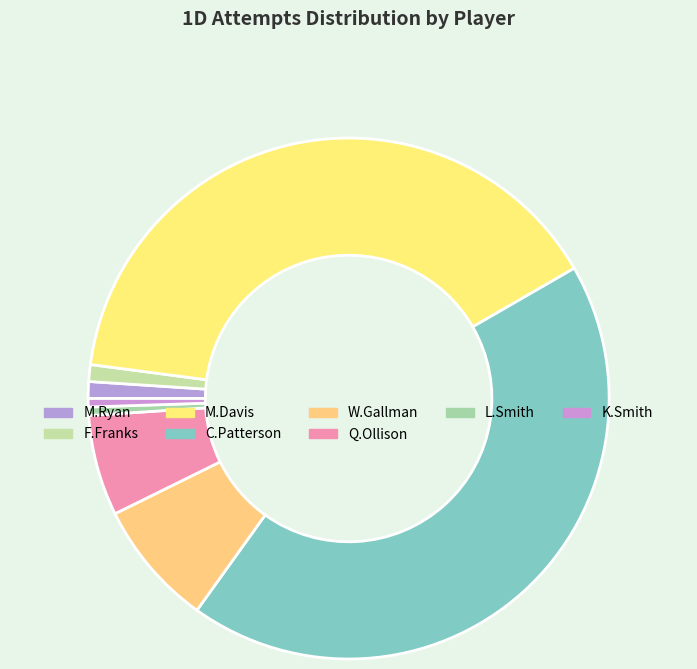

Is there any slice that represents more than half of the pie?

No